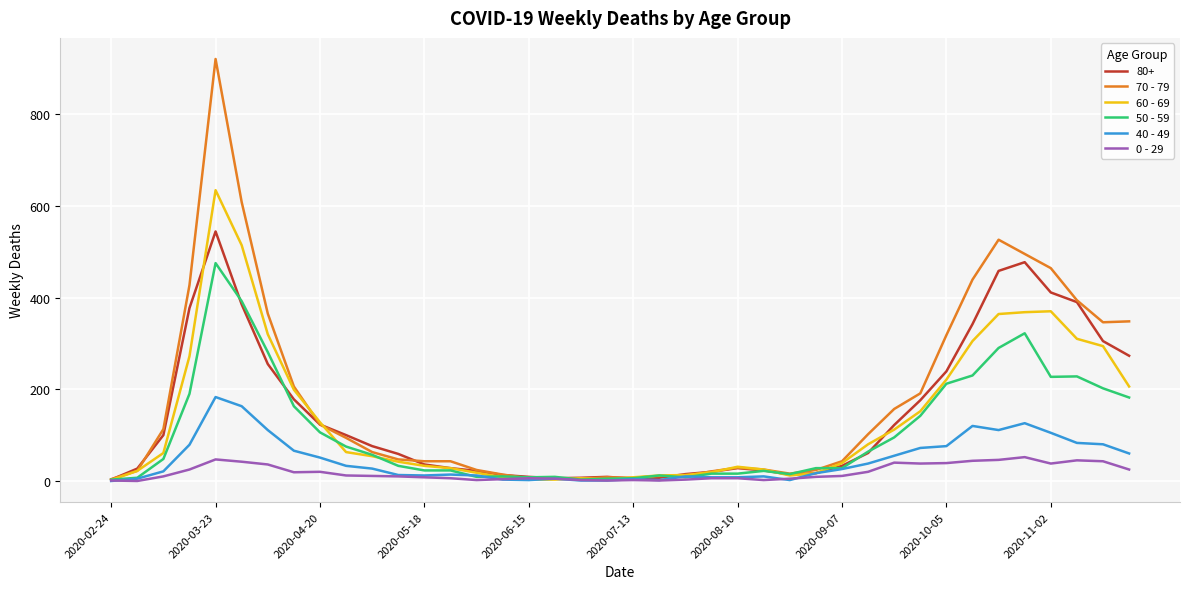

Does the chart have visible grid lines?

Yes